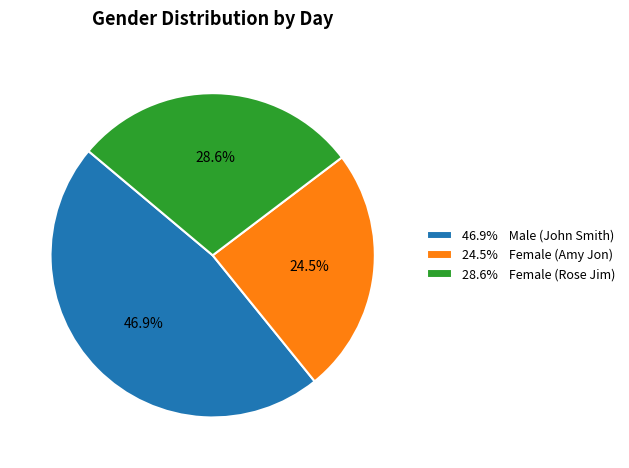

Which has a higher value, 24.5% Female (Amy Jon) or 46.9% Male (John Smith)?

46.9% Male (John Smith)